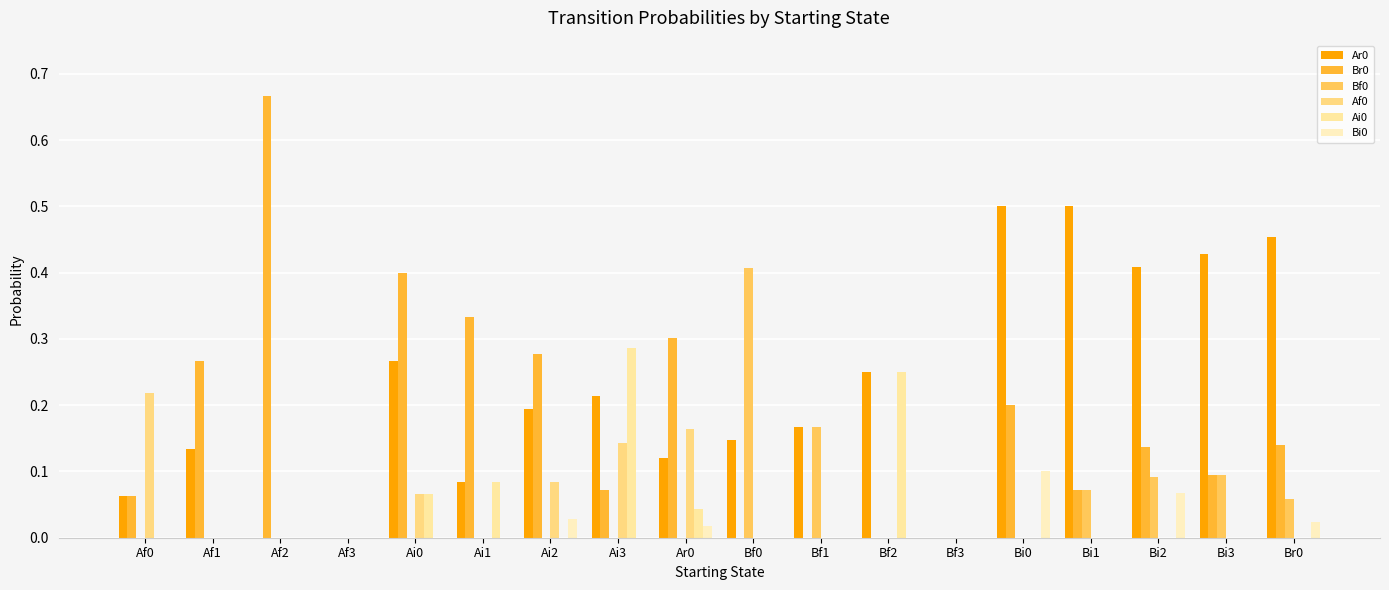

Reading left to right, what are all the values shown in this chart?

Ar0: Af0=0.1	Af1=0.1	Af2=0.0	Af3=0.0	Ai0=0.3	Ai1=0.1	Ai2=0.2	Ai3=0.2	Ar0=0.1	Bf0=0.1	Bf1=0.2	Bf2=0.2	Bf3=0.0	Bi0=0.5	Bi1=0.5	Bi2=0.4	Bi3=0.4	Br0=0.5
Br0: Af0=0.1	Af1=0.3	Af2=0.7	Af3=0.0	Ai0=0.4	Ai1=0.3	Ai2=0.3	Ai3=0.1	Ar0=0.3	Bf0=0.0	Bf1=0.0	Bf2=0.0	Bf3=0.0	Bi0=0.2	Bi1=0.1	Bi2=0.1	Bi3=0.1	Br0=0.1
Bf0: Af0=0.0	Af1=0.0	Af2=0.0	Af3=0.0	Ai0=0.0	Ai1=0.0	Ai2=0.0	Ai3=0.0	Ar0=0.0	Bf0=0.4	Bf1=0.2	Bf2=0.0	Bf3=0.0	Bi0=0.0	Bi1=0.1	Bi2=0.1	Bi3=0.1	Br0=0.1
Af0: Af0=0.2	Af1=0.0	Af2=0.0	Af3=0.0	Ai0=0.1	Ai1=0.0	Ai2=0.1	Ai3=0.1	Ar0=0.2	Bf0=0.0	Bf1=0.0	Bf2=0.0	Bf3=0.0	Bi0=0.0	Bi1=0.0	Bi2=0.0	Bi3=0.0	Br0=0.0
Ai0: Af0=0.0	Af1=0.0	Af2=0.0	Af3=0.0	Ai0=0.1	Ai1=0.1	Ai2=0.0	Ai3=0.3	Ar0=0.0	Bf0=0.0	Bf1=0.0	Bf2=0.2	Bf3=0.0	Bi0=0.0	Bi1=0.0	Bi2=0.0	Bi3=0.0	Br0=0.0
Bi0: Af0=0.0	Af1=0.0	Af2=0.0	Af3=0.0	Ai0=0.0	Ai1=0.0	Ai2=0.0	Ai3=0.0	Ar0=0.0	Bf0=0.0	Bf1=0.0	Bf2=0.0	Bf3=0.0	Bi0=0.1	Bi1=0.0	Bi2=0.1	Bi3=0.0	Br0=0.0